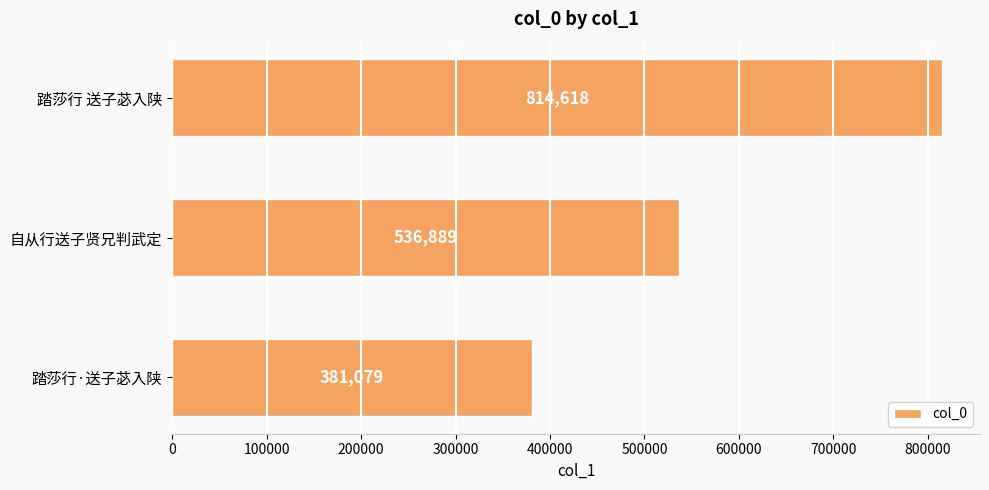

True or false: the data shows 666993 at 踏莎行·送子苾入陕.

False